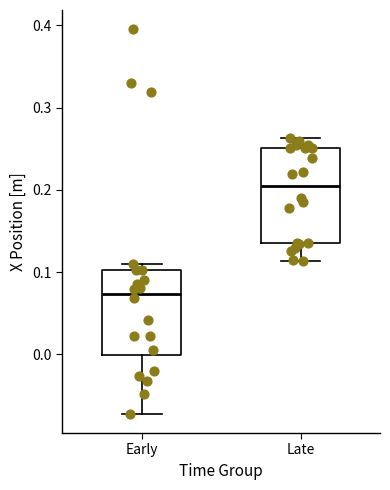

Reading left to right, read every box against the y-axis: the position of its median line, the range the box covers, and the ends of its whiskers. The values are not printed on the chart, so give them approximately, as read against the axis.

Early: median 0.07, box 0.00 to 0.10, whiskers -0.07 to 0.11
Late: median 0.20, box 0.13 to 0.25, whiskers 0.11 to 0.26